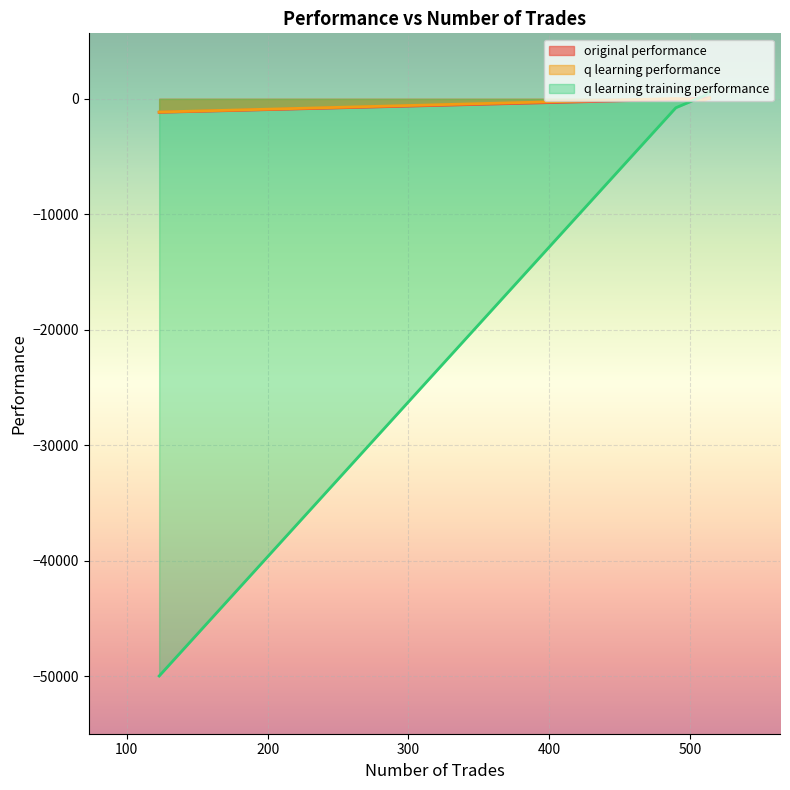

The value of original performance at 490 is -77.6. True or false?

False